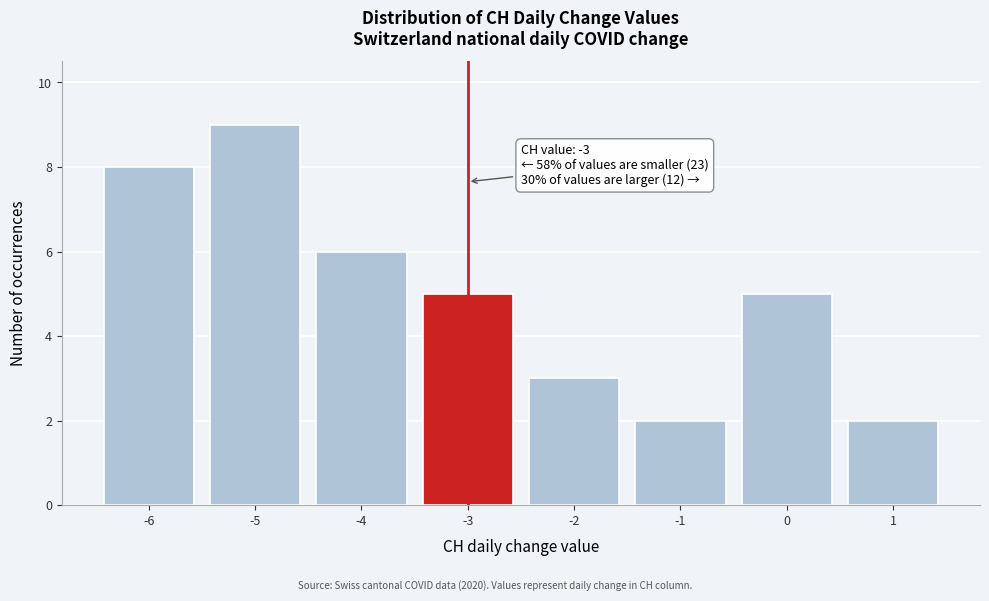

Reading left to right, transcribe all the data shown in this chart.

-6=8	-5=9	-4=6	-3=5	-2=3	-1=2	0=5	1=2